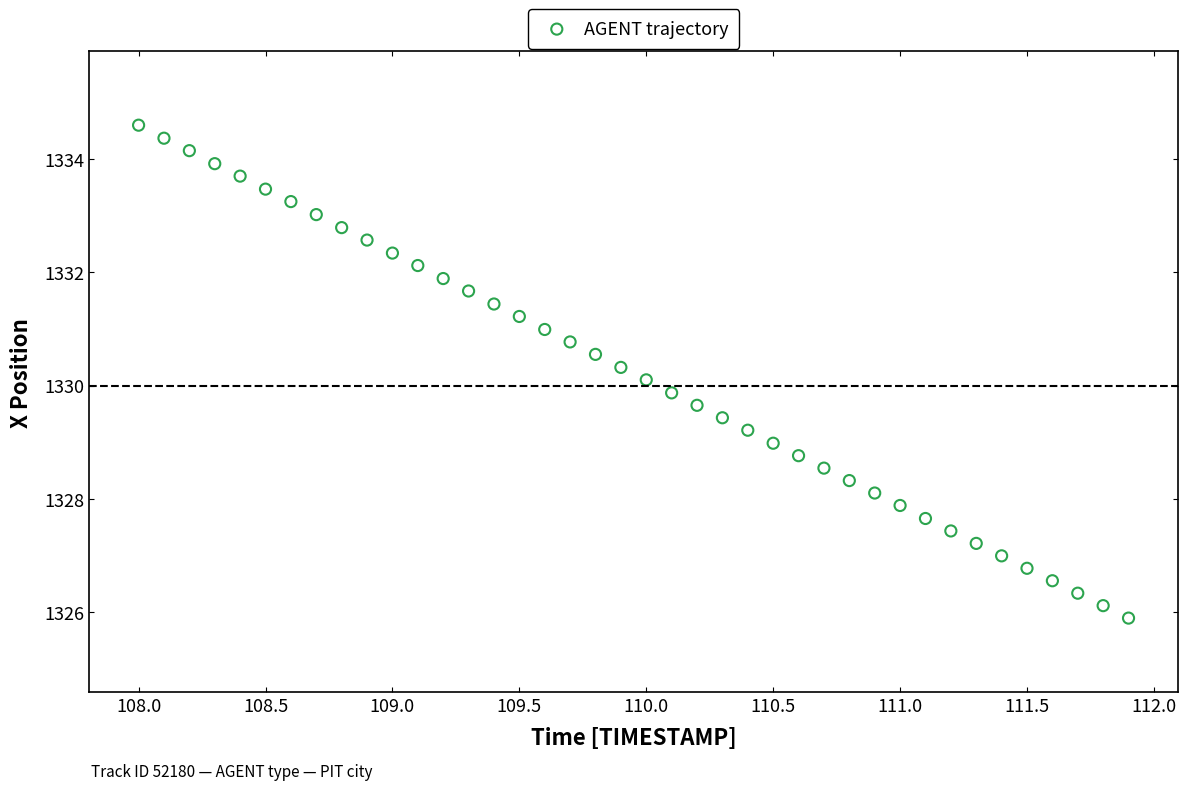

What is the range of X values (max minus min)?

3.9